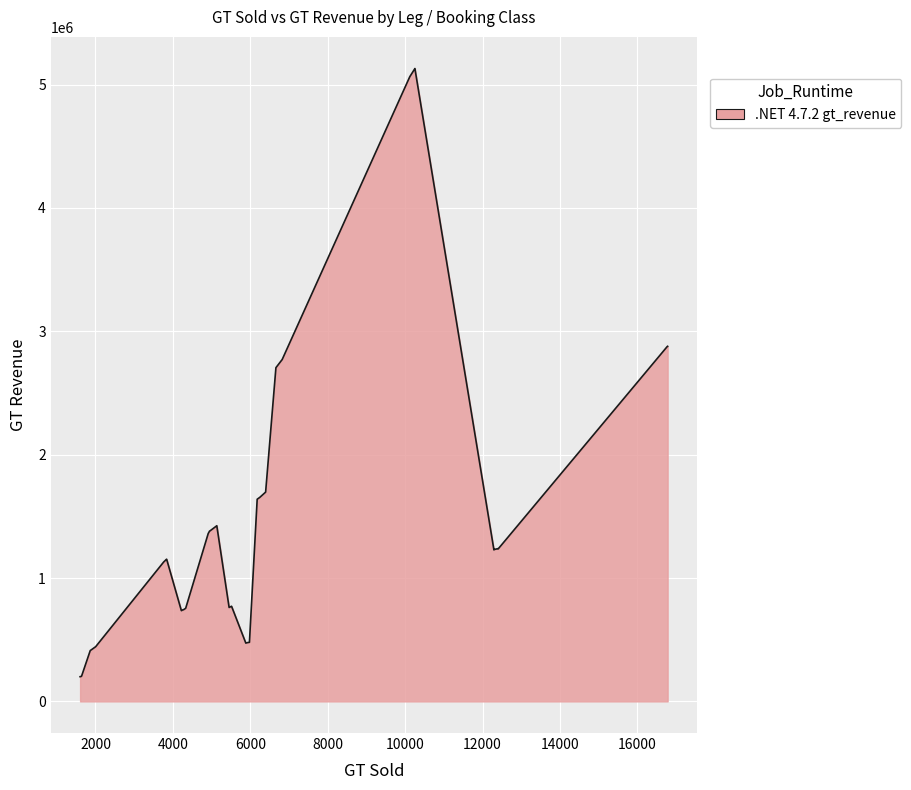

What is the difference between the maximum and minimum values?

4930121.1